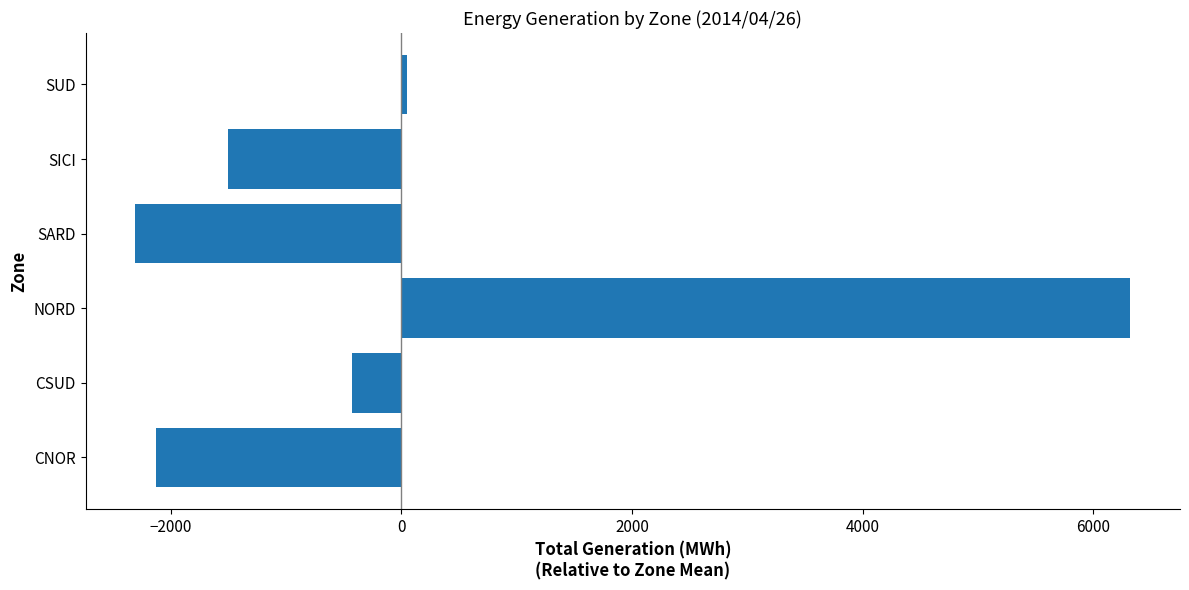

Rank the categories by value from highest to lowest.

NORD, SUD, CSUD, SICI, CNOR, SARD